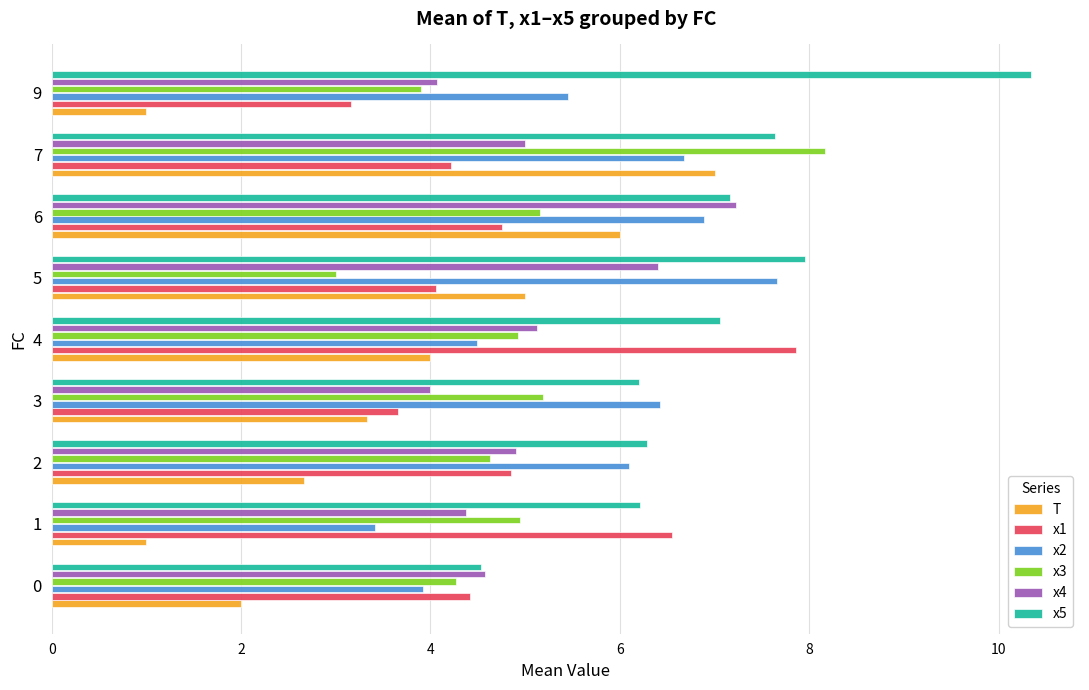

What is the difference between the second highest and second lowest values in the x2 series?

3.0